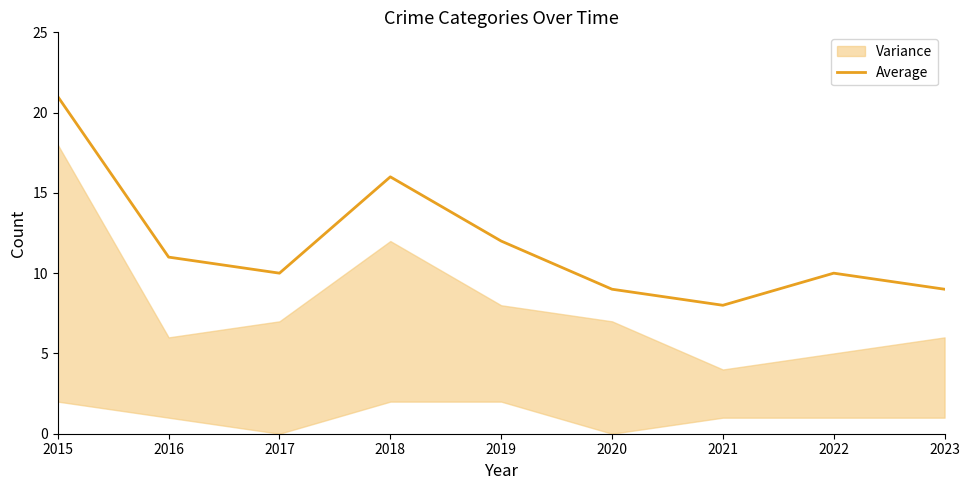

What is the change in value from 2017 to 2019?

+2